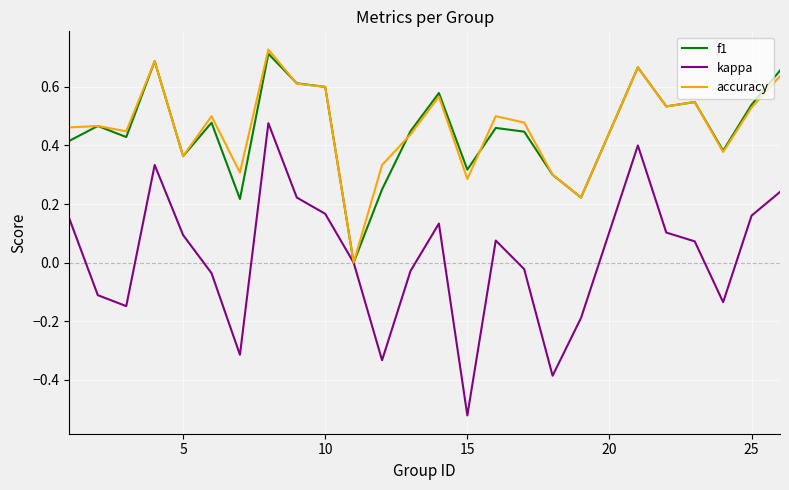

Which series has the widest spread of values?

kappa